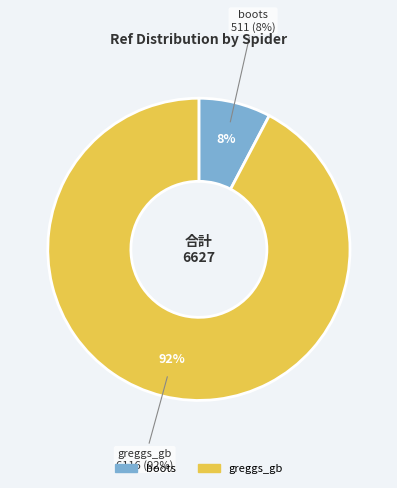

Count the number of slices in the pie.

2